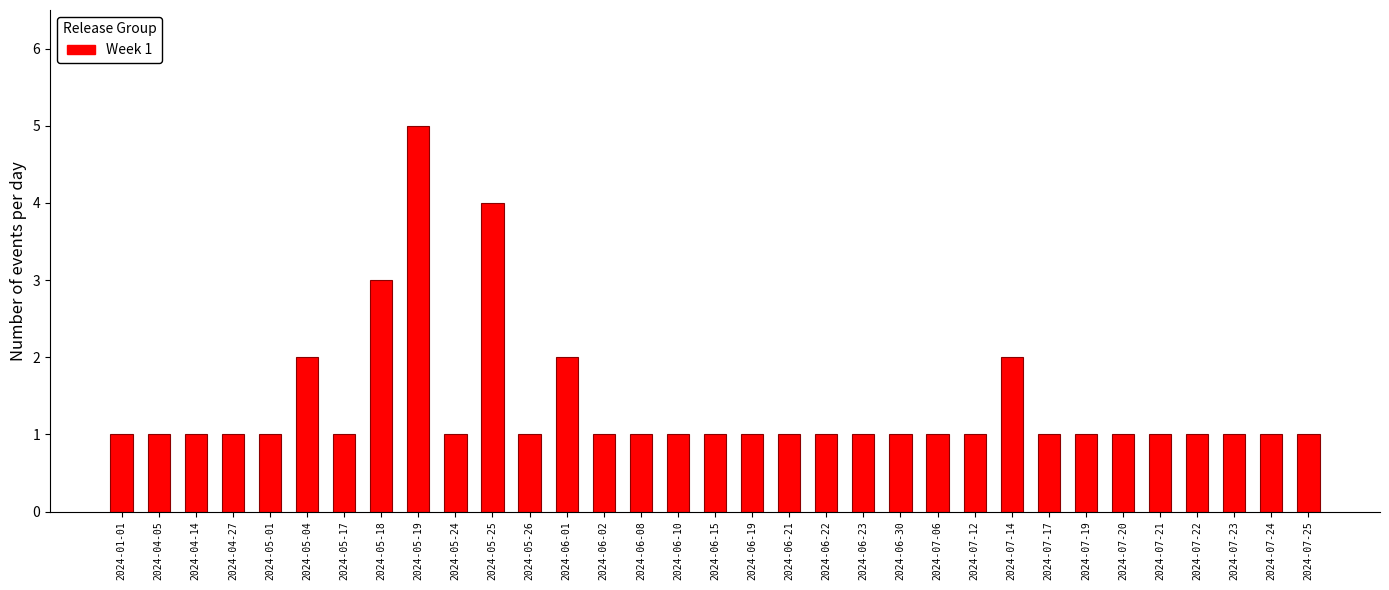

What is the sum of all values?

45